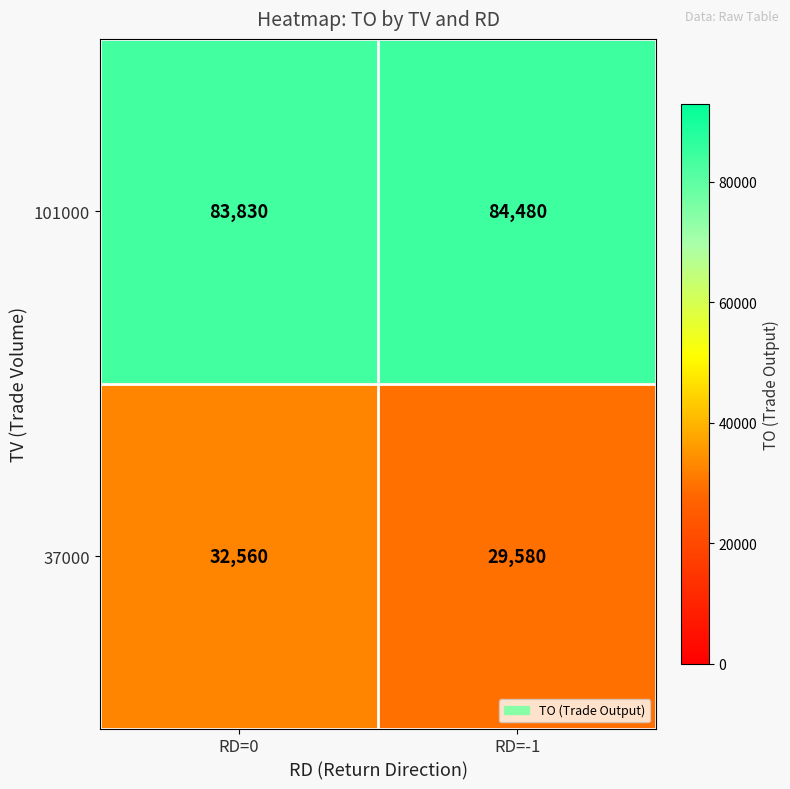

Reading left to right, transcribe all the data shown in this chart.

101000: 83830	84480
37000: 32560	29580